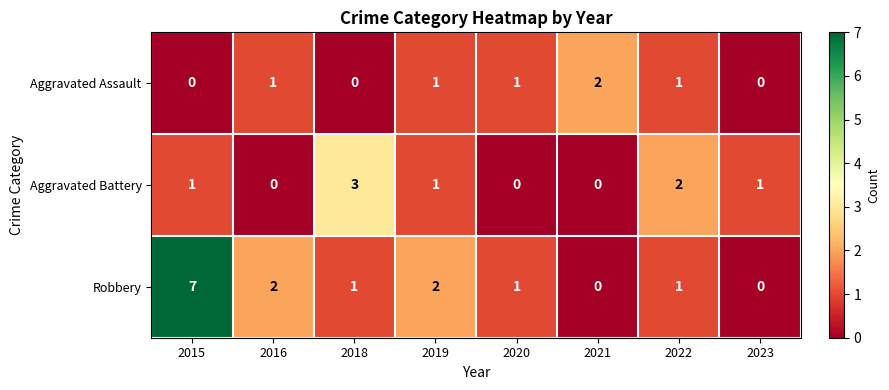

What is the greatest value displayed?

7